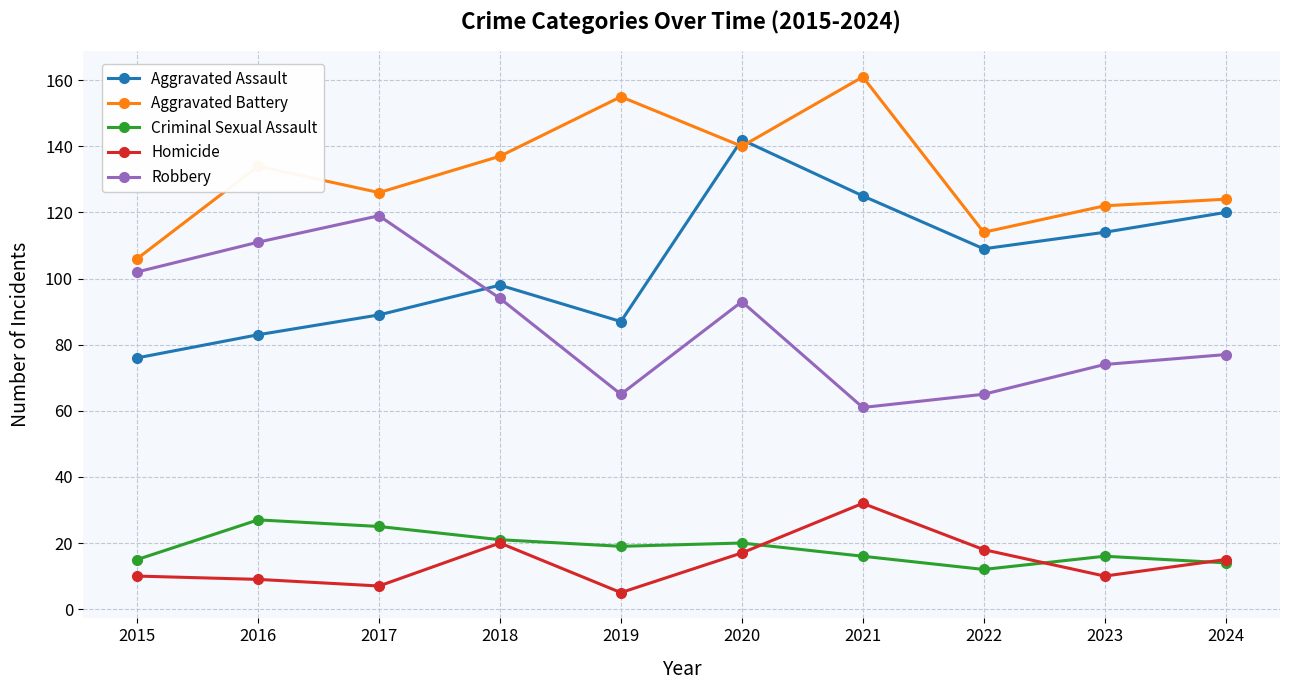

The Criminal Sexual Assault series shows 33 at 2018. True or false?

False